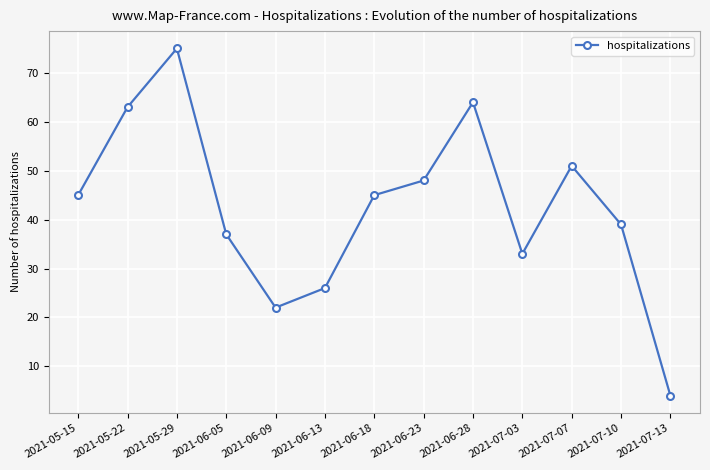

The value at 2021-06-05 is 37. True or false?

True